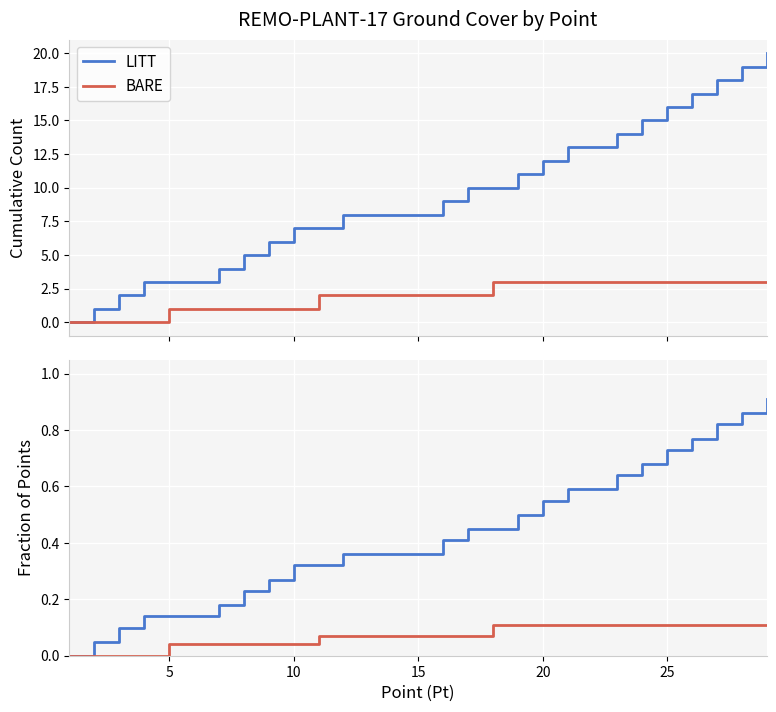

True or false: BARE and LITT cross at least once.

False